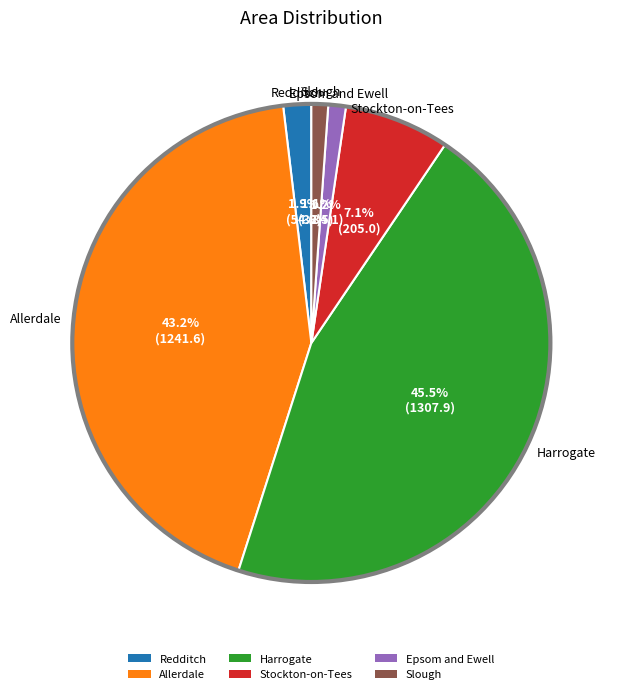

Does Allerdale account for over 50% of the chart?

No